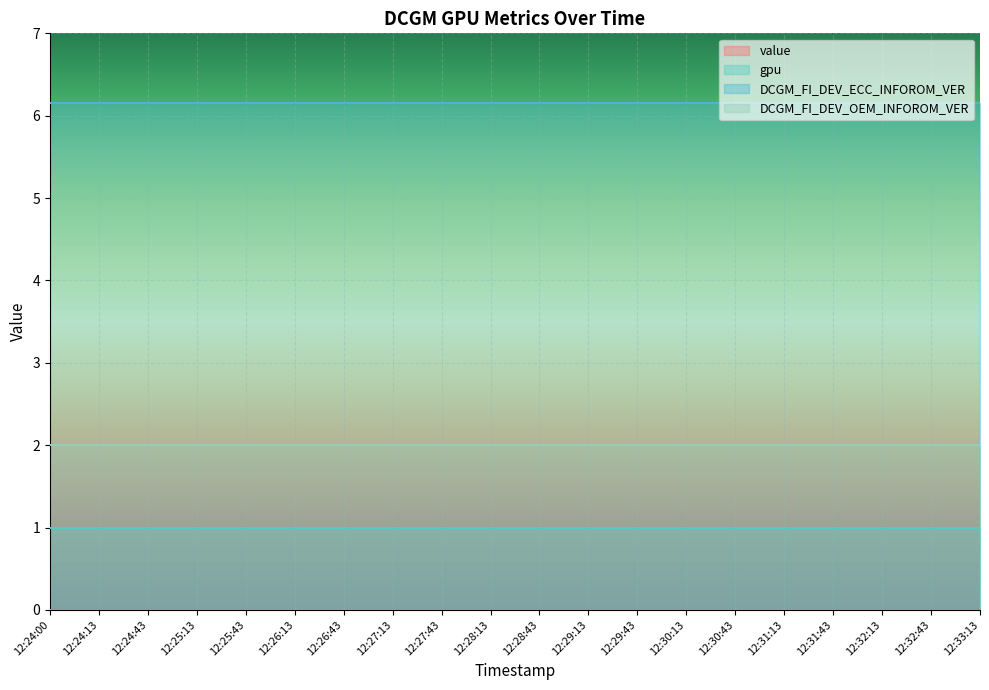

At which label is value closest to 0?

12:24:00